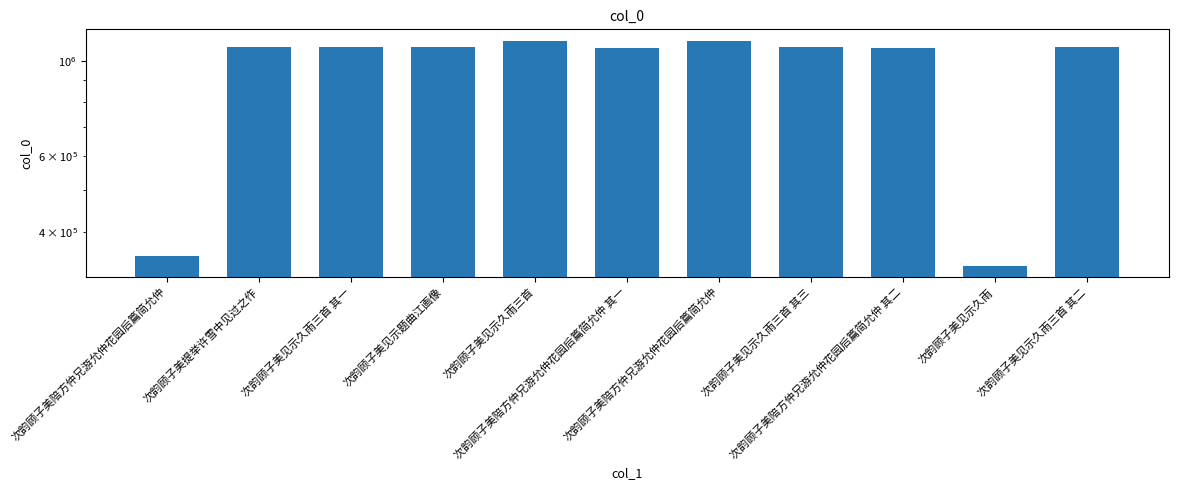

What is the difference between the maximum and second lowest values?

762366